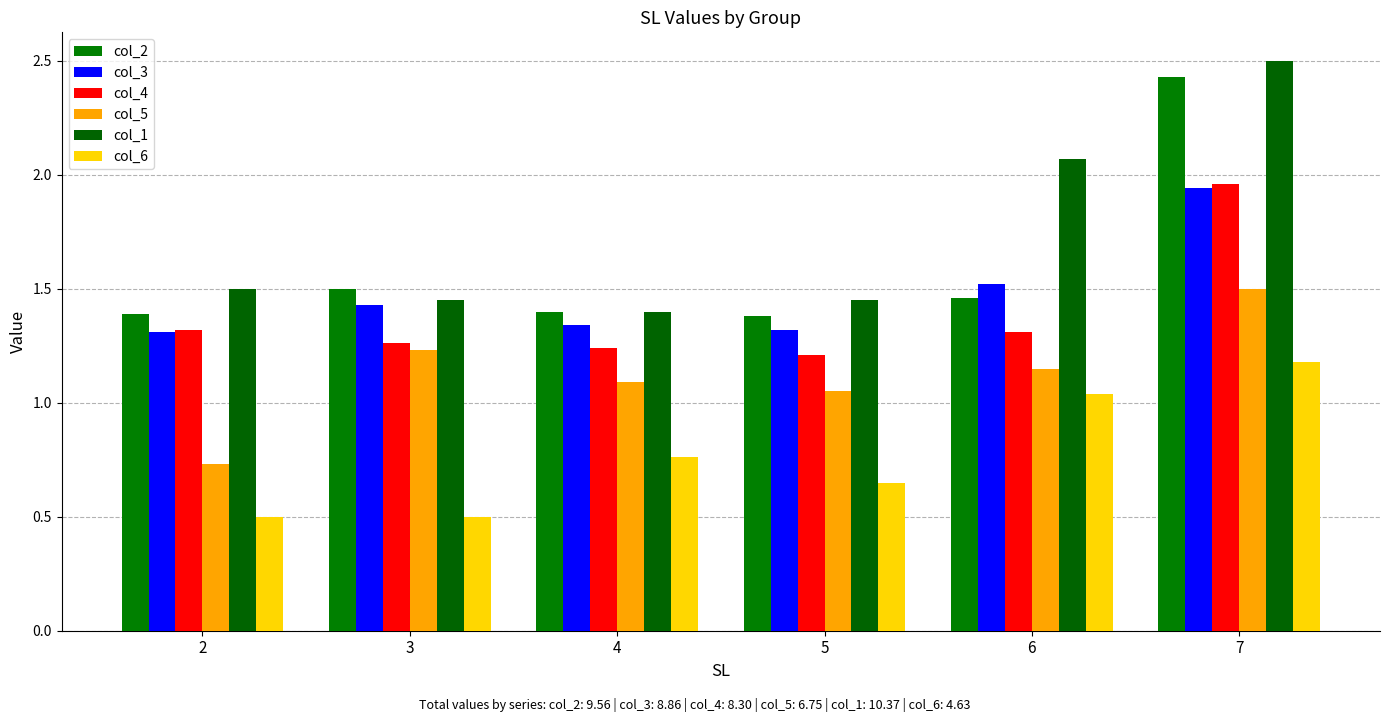

What are all the series names shown in the legend?

col_2, col_3, col_4, col_5, col_1, col_6